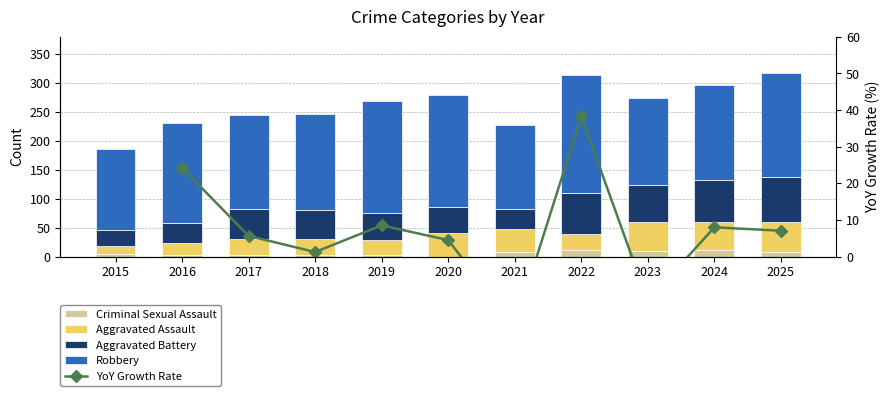

How many data points in Criminal Sexual Assault are less than 5?

5